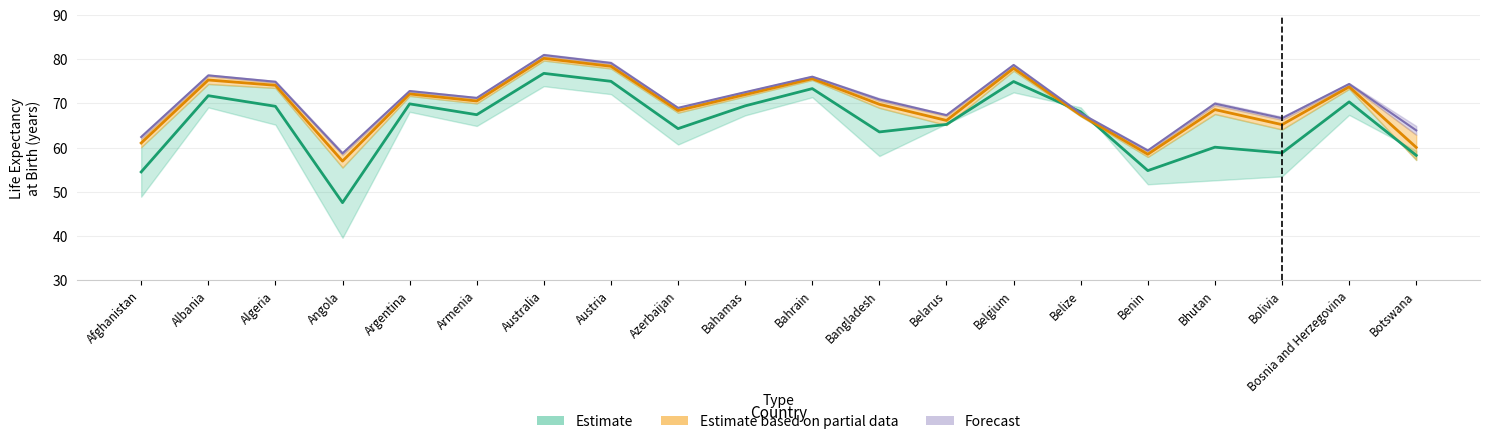

What is the difference between the maximum and second lowest values in the 2015 series?

21.6